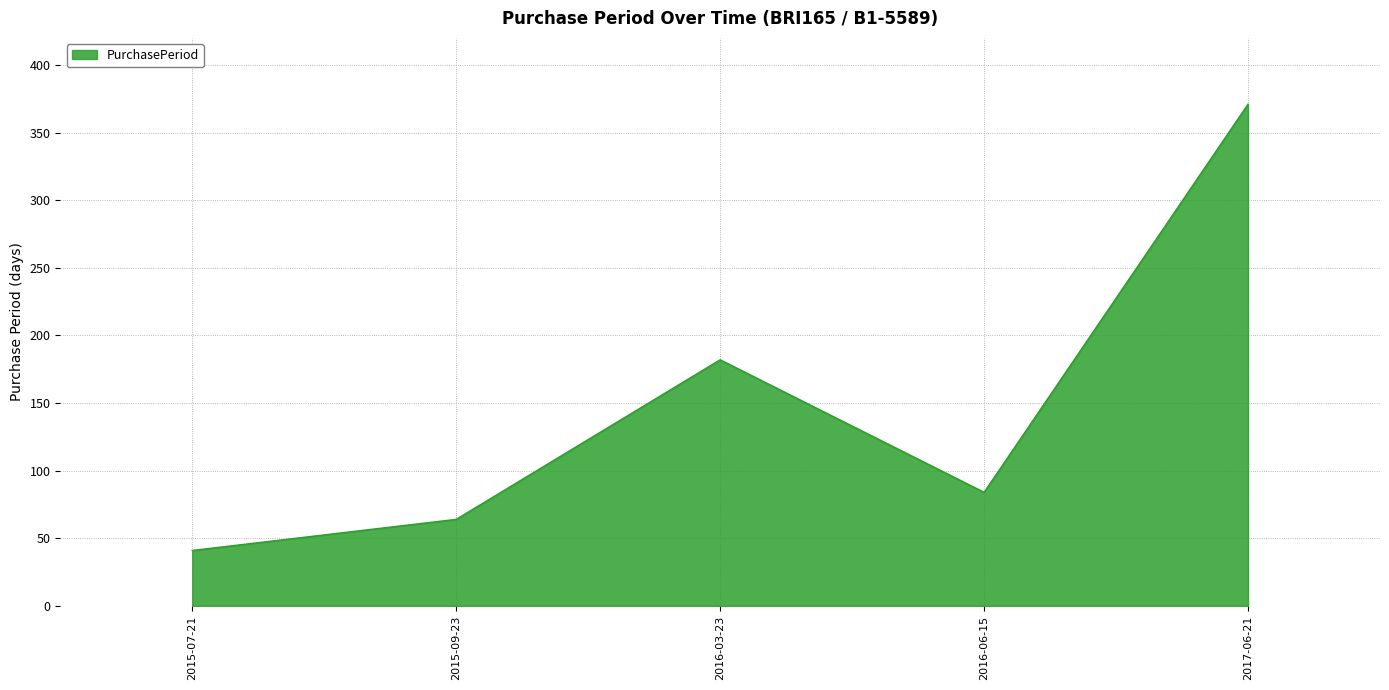

True or false: there are more than 0 points higher than both neighbors.

True